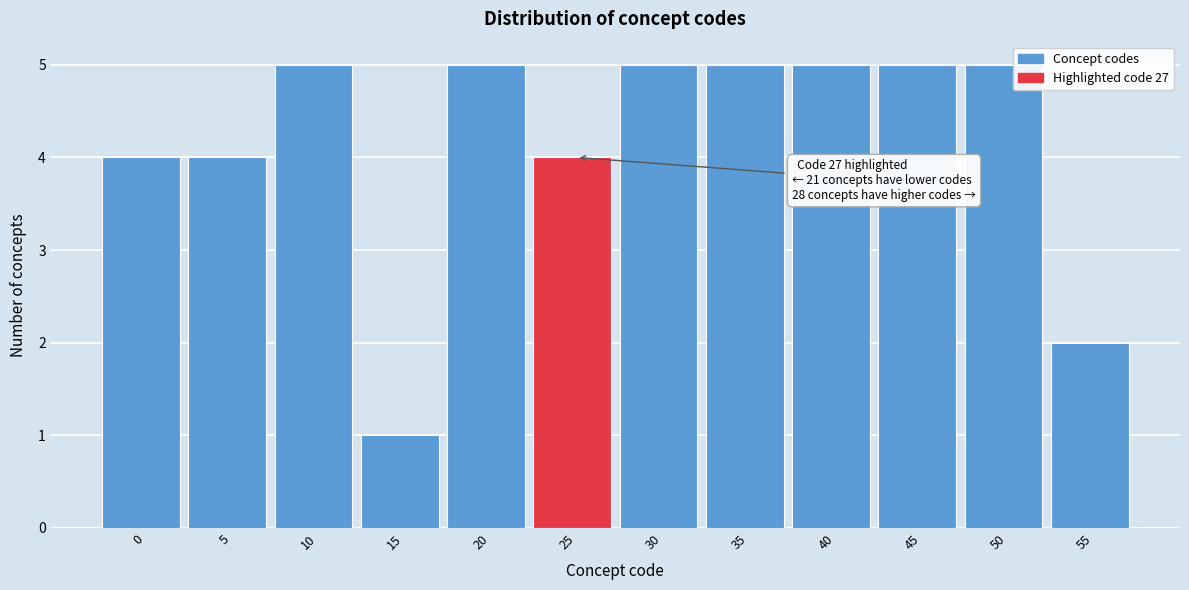

Reading left to right, extract all data points from this chart.

4	4	5	1	5	4	5	5	5	5	5	2